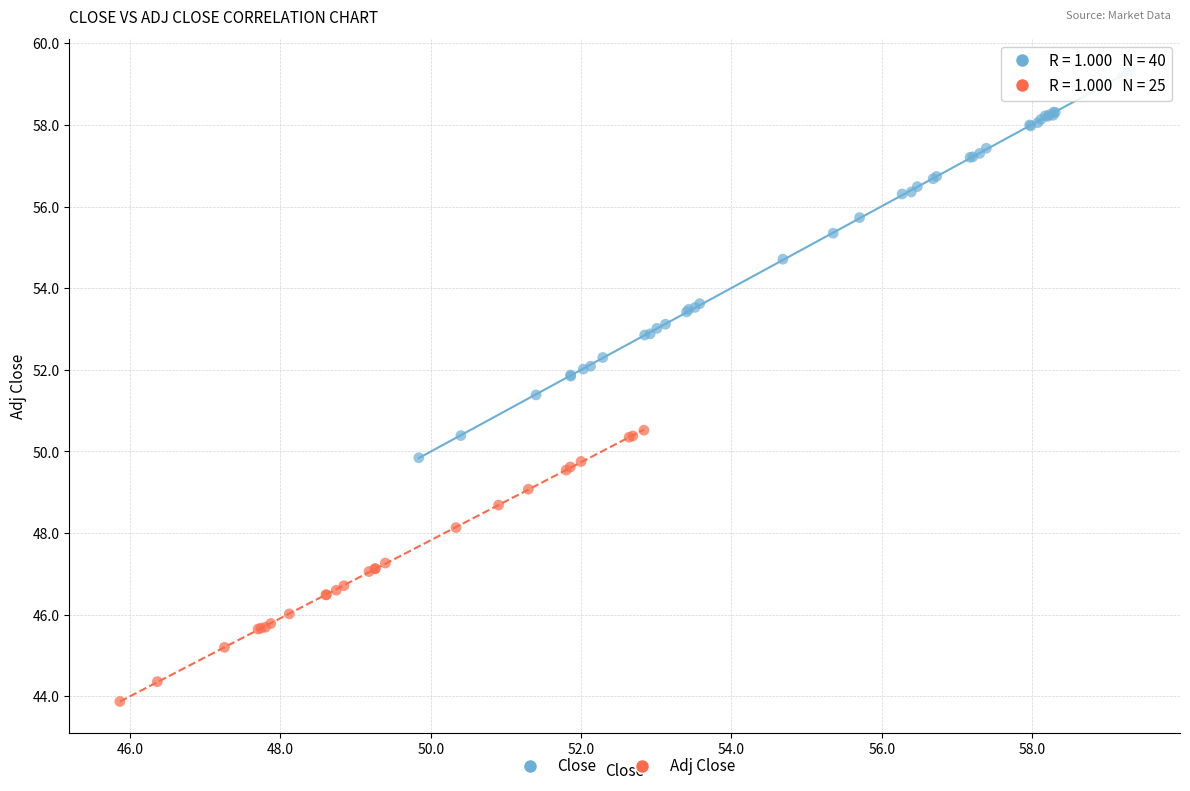

Which series reaches the maximum Y coordinate?

Close